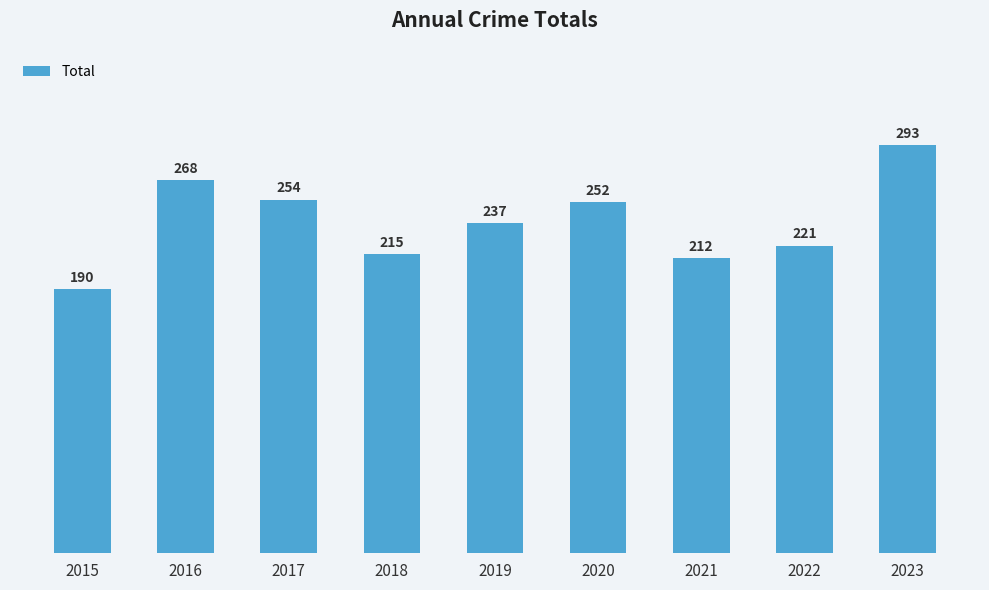

What is the change in value from 2016 to 2019?

-31